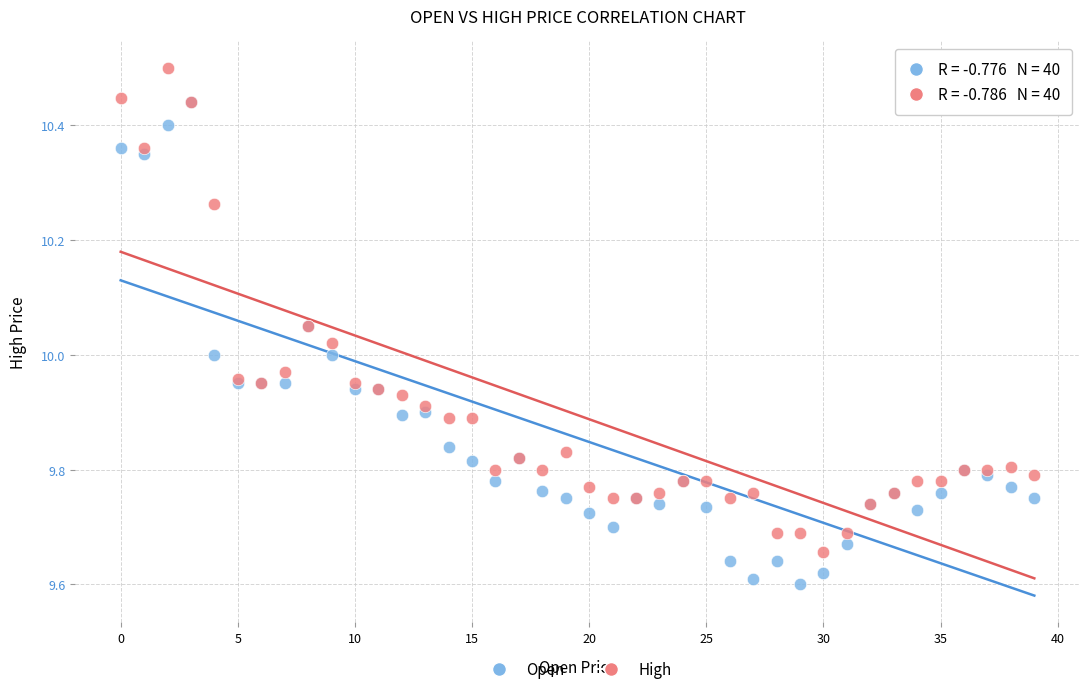

What are all the series names shown in the legend?

Open, High